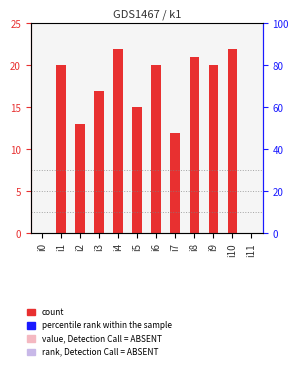

List the labels in order of value, smallest first.

i0, i11, i7, i2, i5, i3, i1, i6, i9, i8, i4, i10